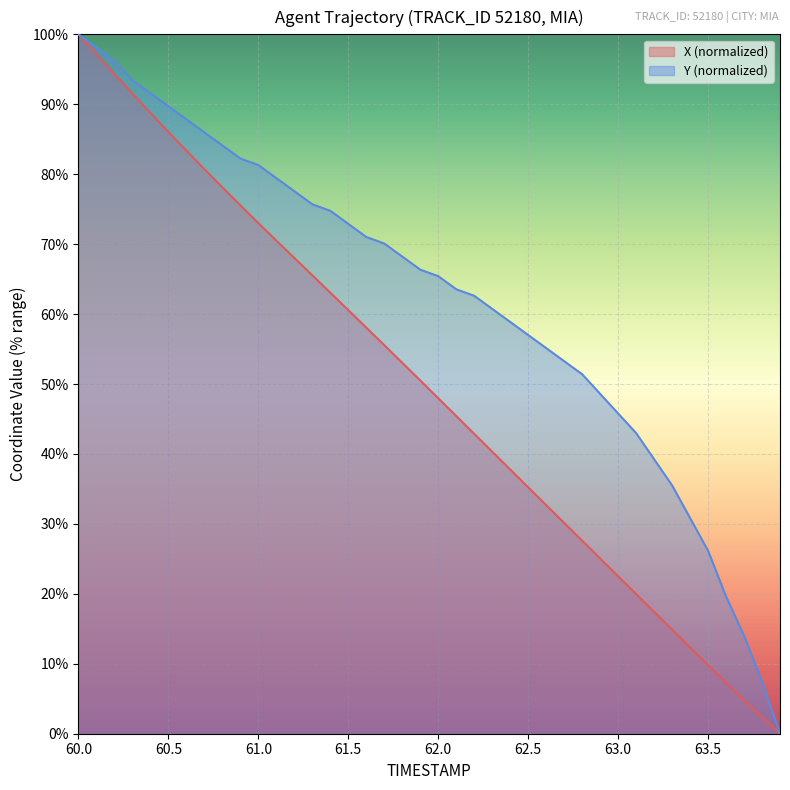

What position from the right is 61.8?

22